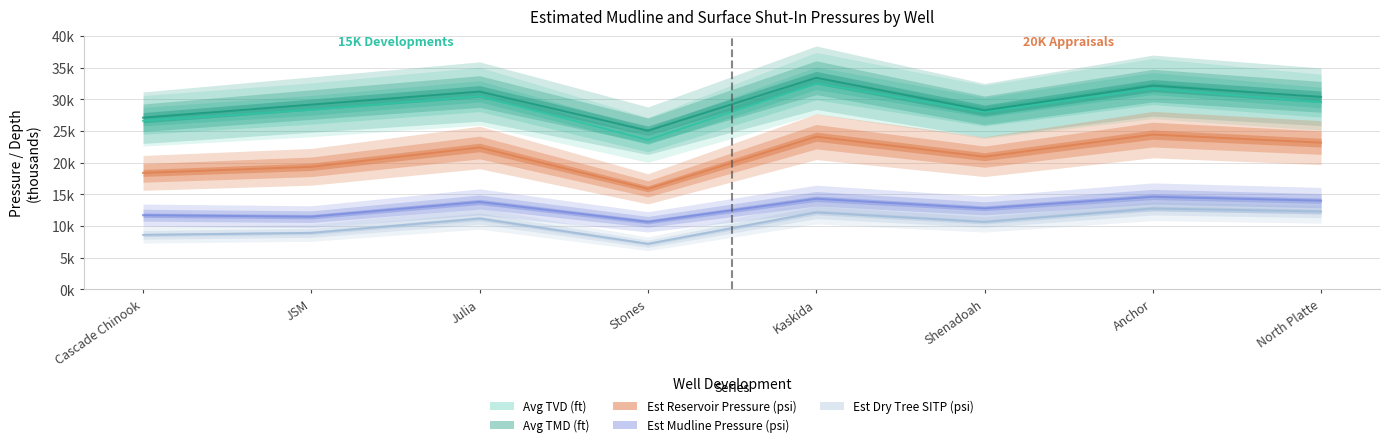

Which series changed the most between Anchor and North Platte?

Avg TVD (ft)